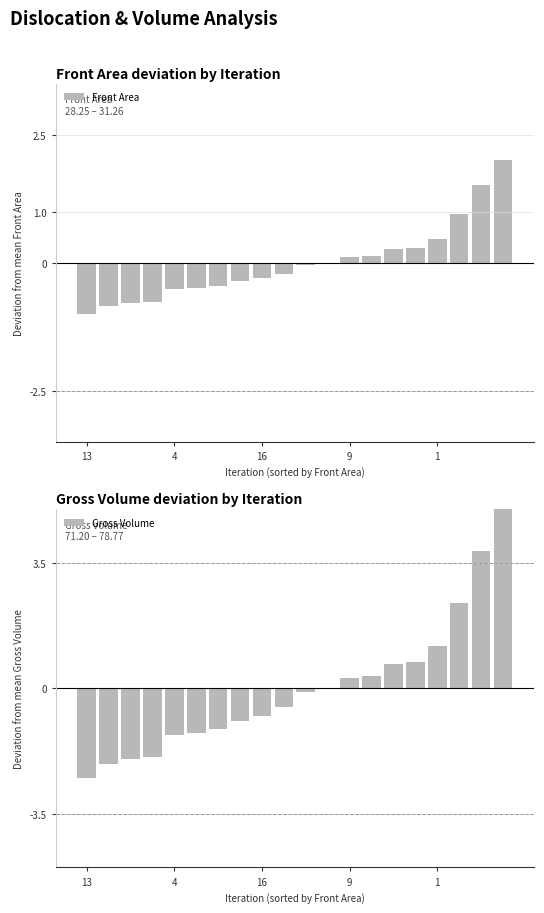

Is it true that Gross Volume equals -1.3 at 4?

True